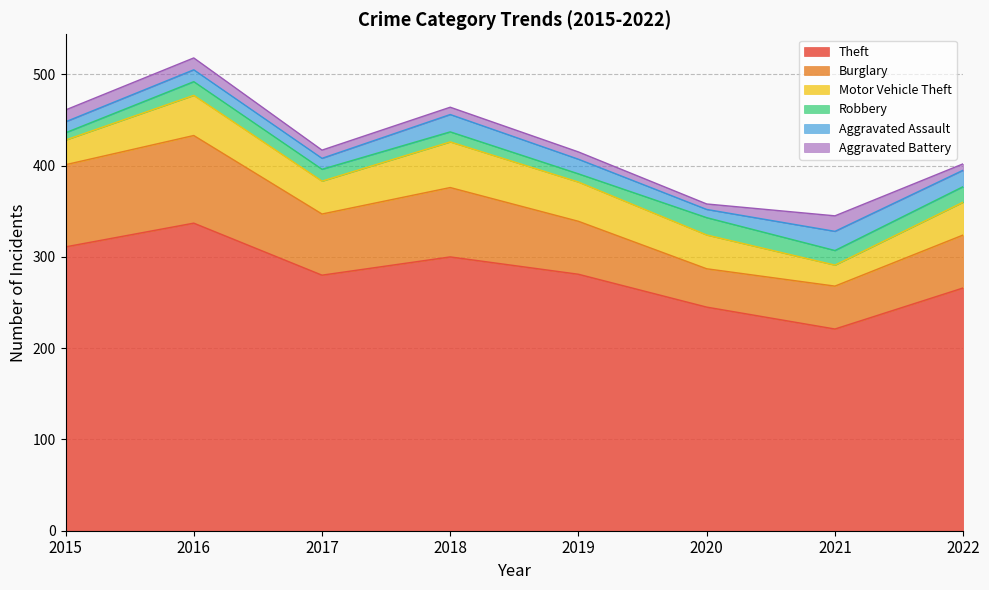

Which series changed the most between 2015 and 2016?

Theft